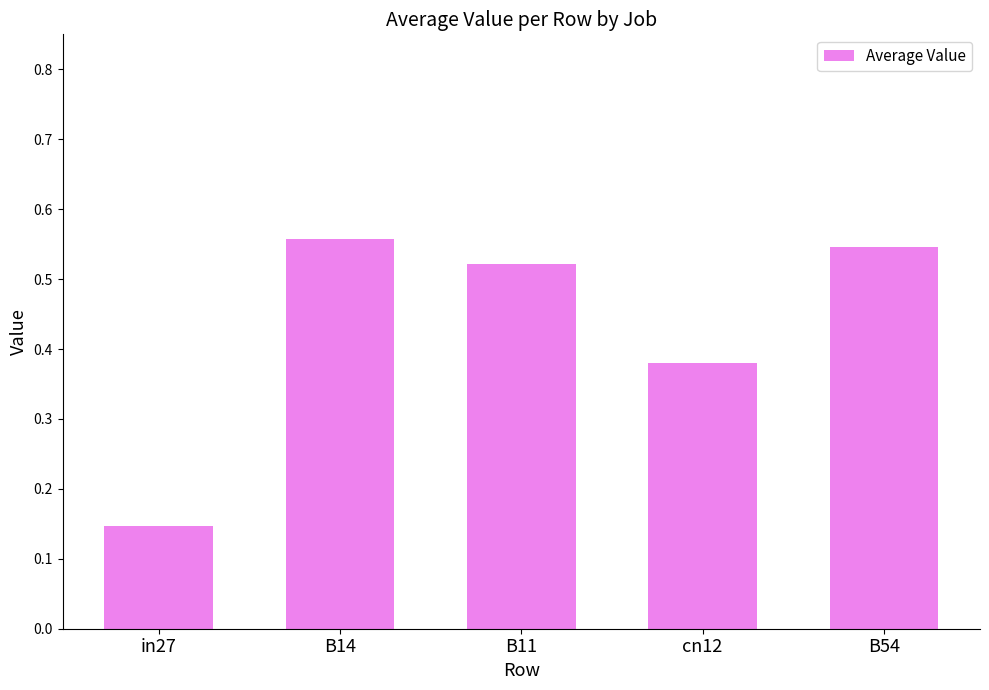

List the labels in order of value, largest first.

B14, B54, B11, cn12, in27